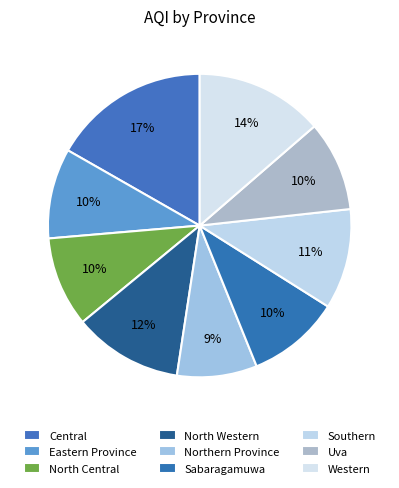

Does any single category account for the majority?

No